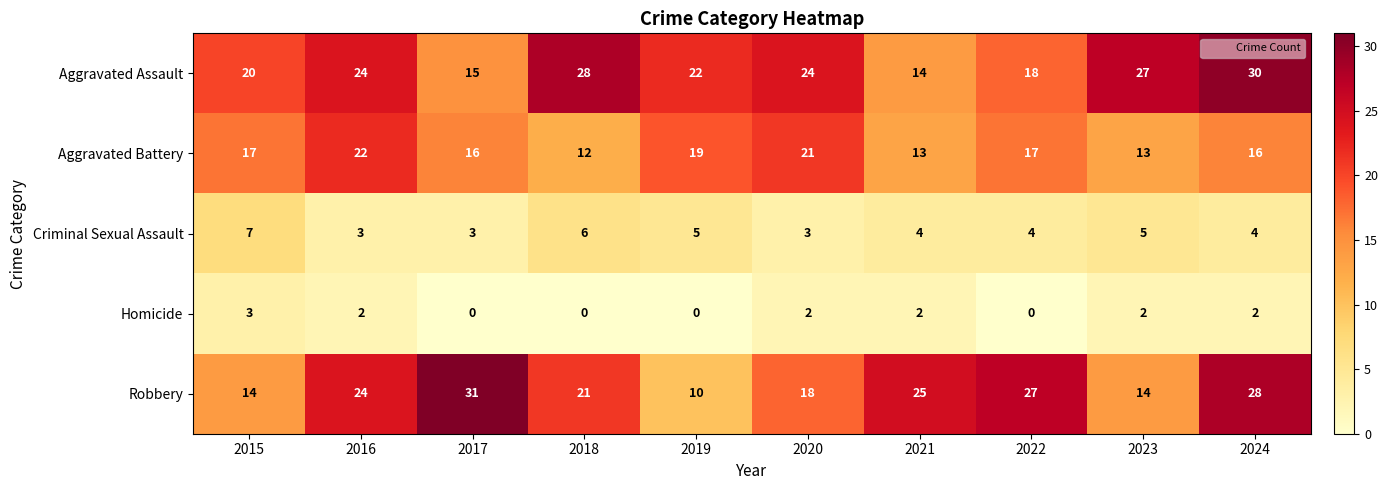

What is the sum of the Homicide values at 2015 and 2022?

3